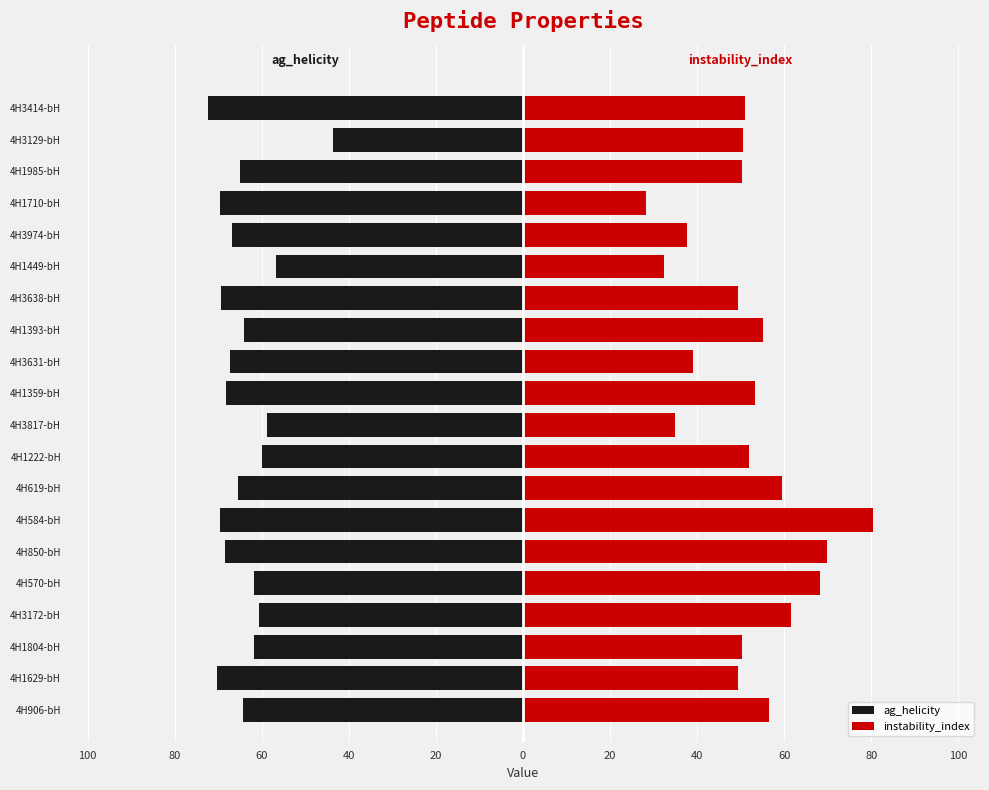

Count the number of data series in this chart.

2